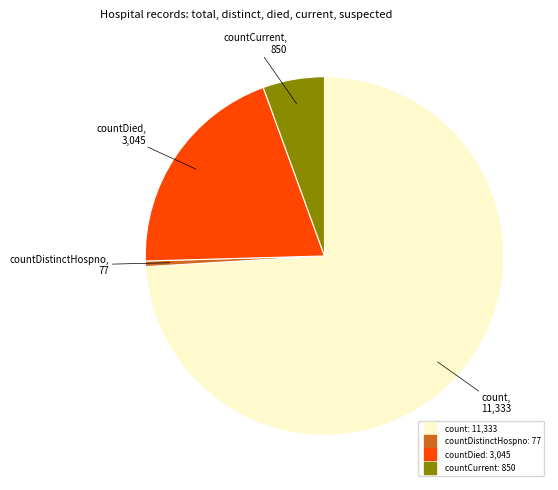

Does any single category account for the majority?

Yes